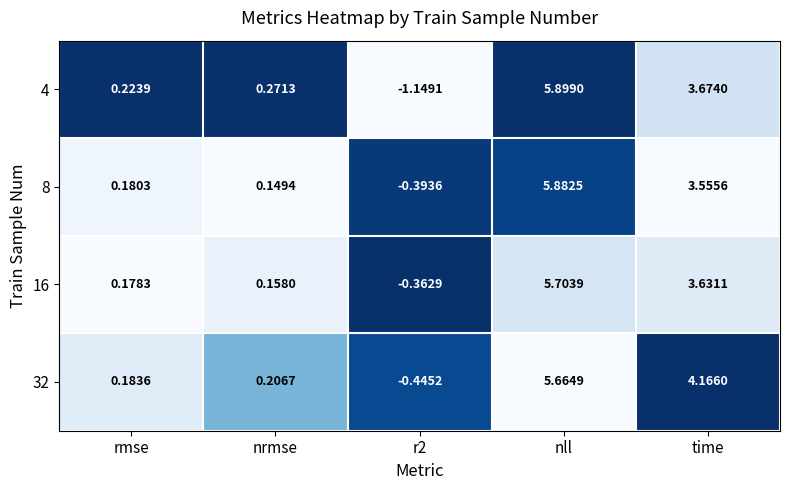

Between rmse and nll, which series saw the biggest shift?

8